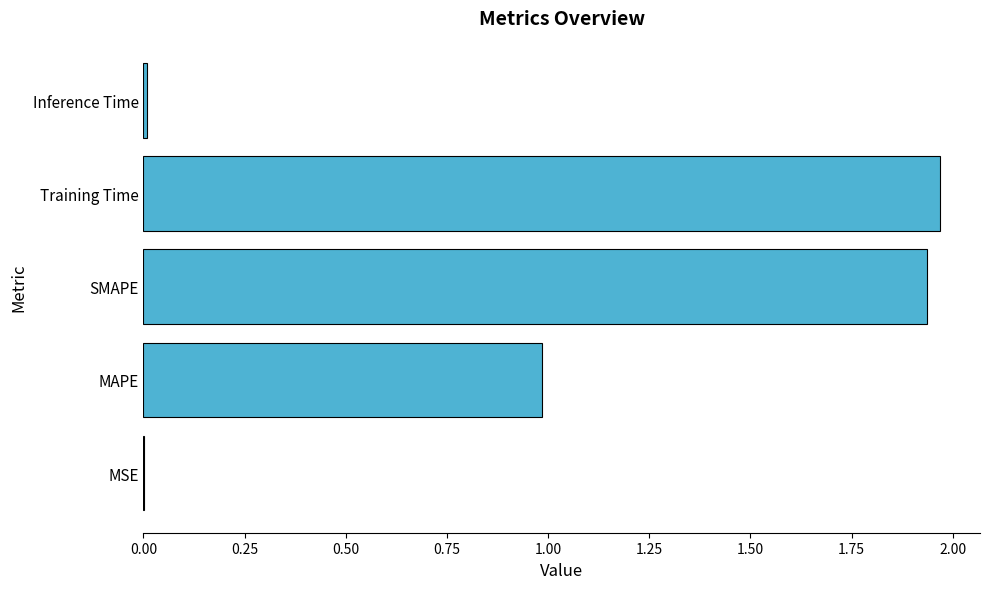

Approximately how many times larger is the value at SMAPE compared to Training Time?

1.0